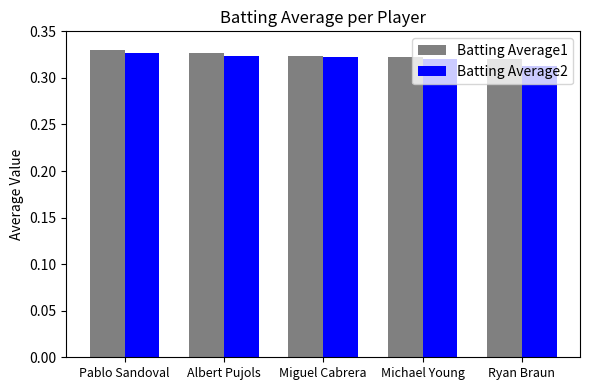

Which category has the lowest value across all series?

Ryan Braun